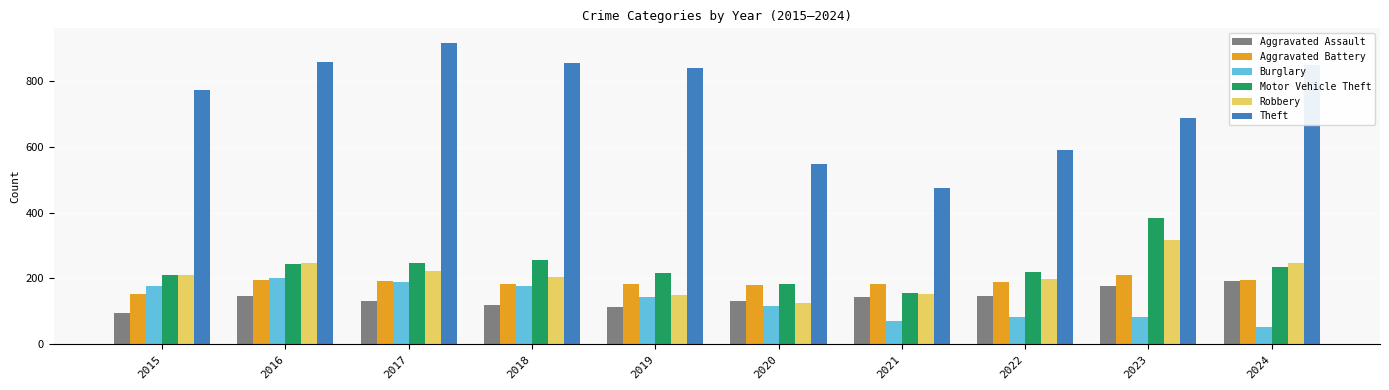

Read the Motor Vehicle Theft value at 2016, to the nearest 5.

245